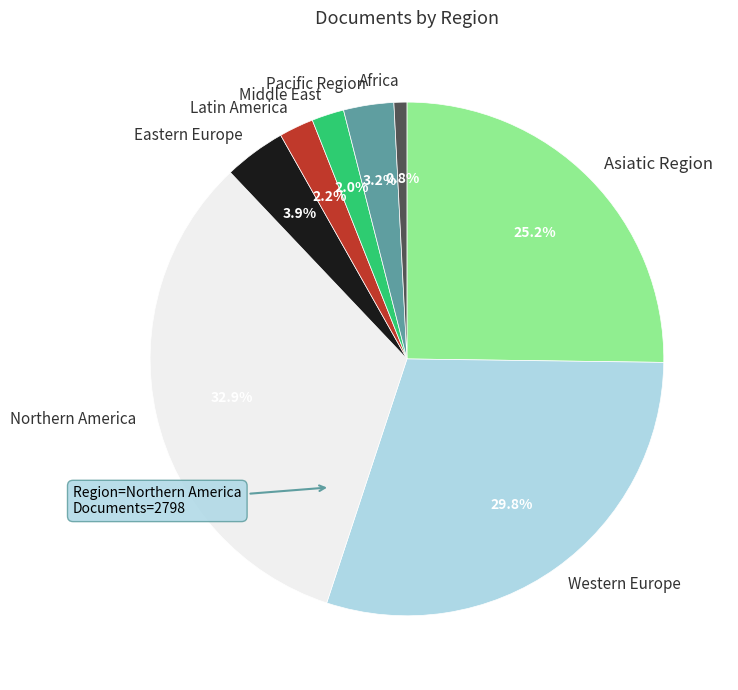

How much of the chart is everything except Middle East?

98.0%